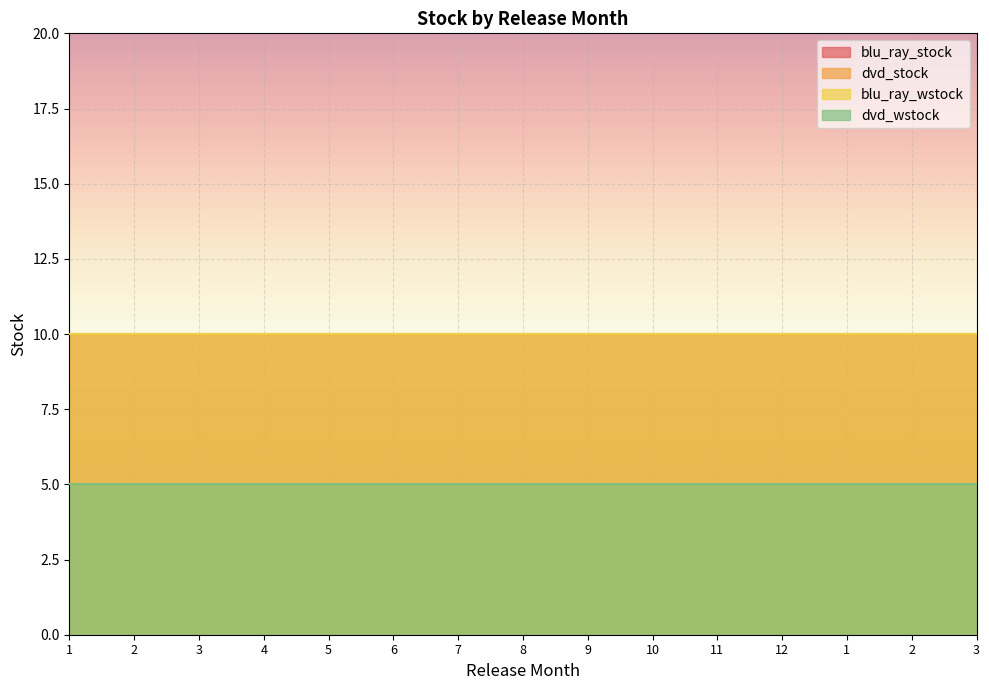

True or false: dvd_stock has more than 1 points higher than both neighbors.

False